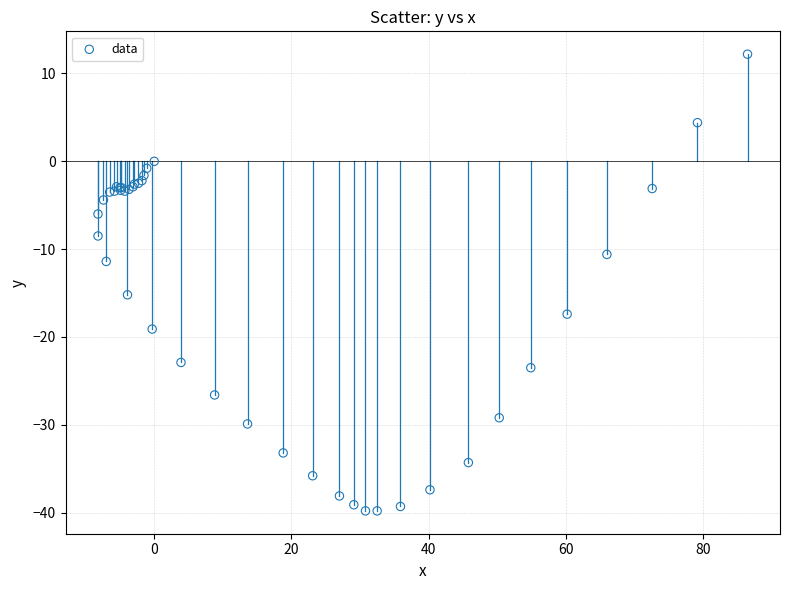

What Y value in the scatter plot is closest to -13?

-11.4